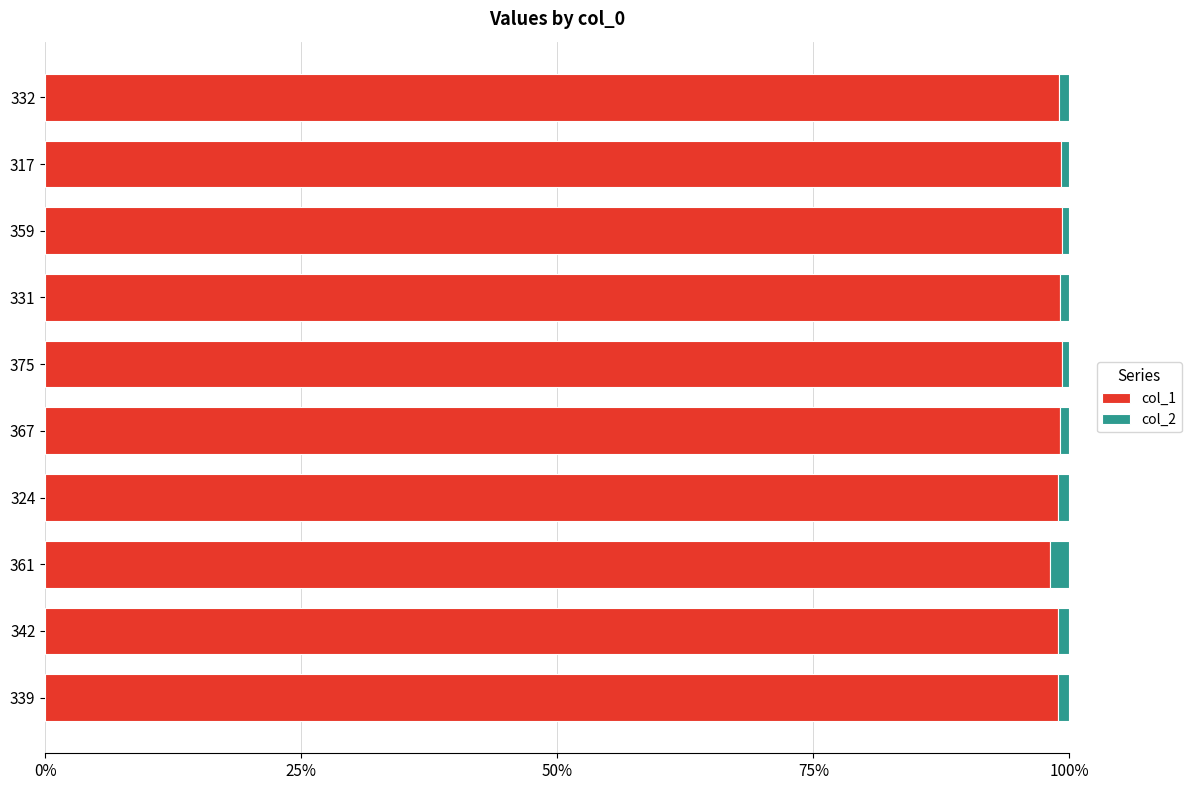

What is the sum of all col_1 values?

9.9